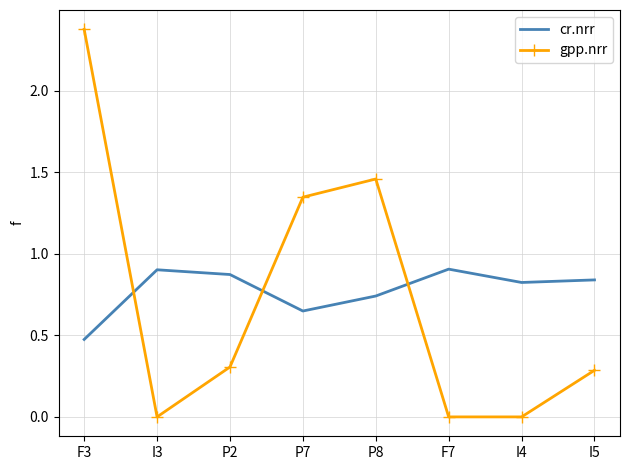

What is the sum of all gpp.nrr values?

5.8